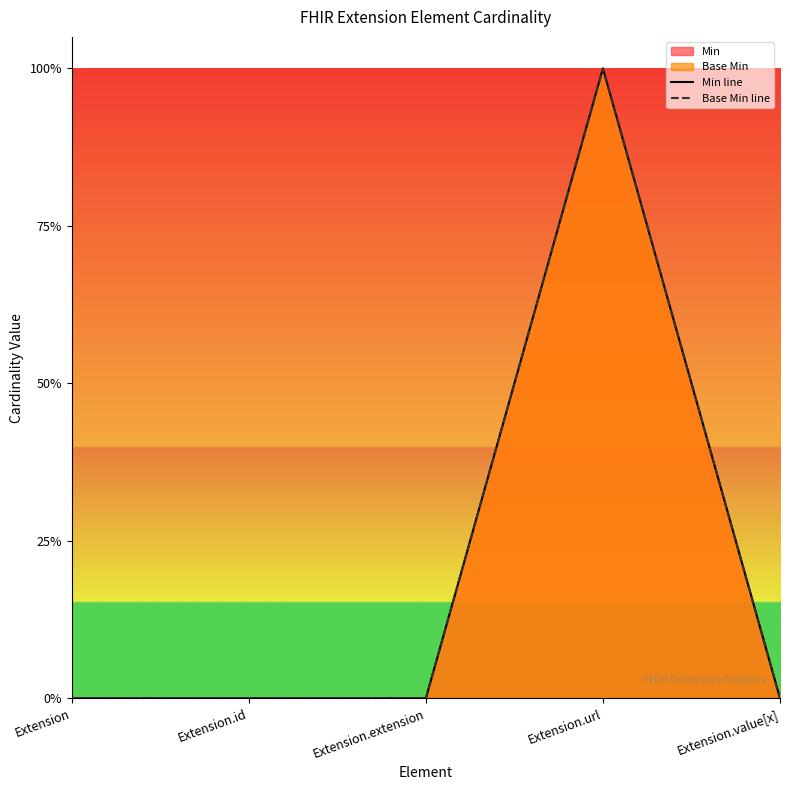

The Base Min line series shows 1 at Extension.url. True or false?

True